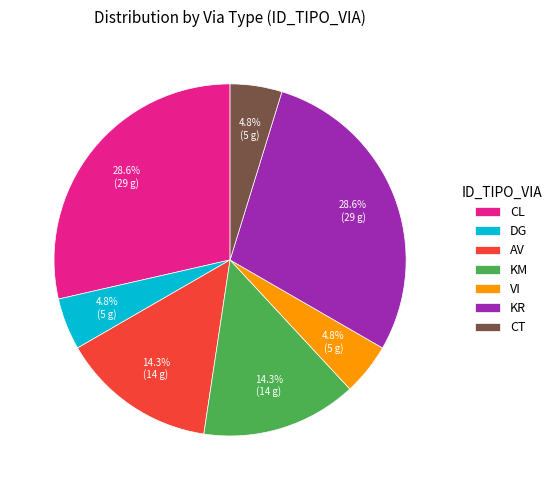

How many segments does this pie chart have?

7